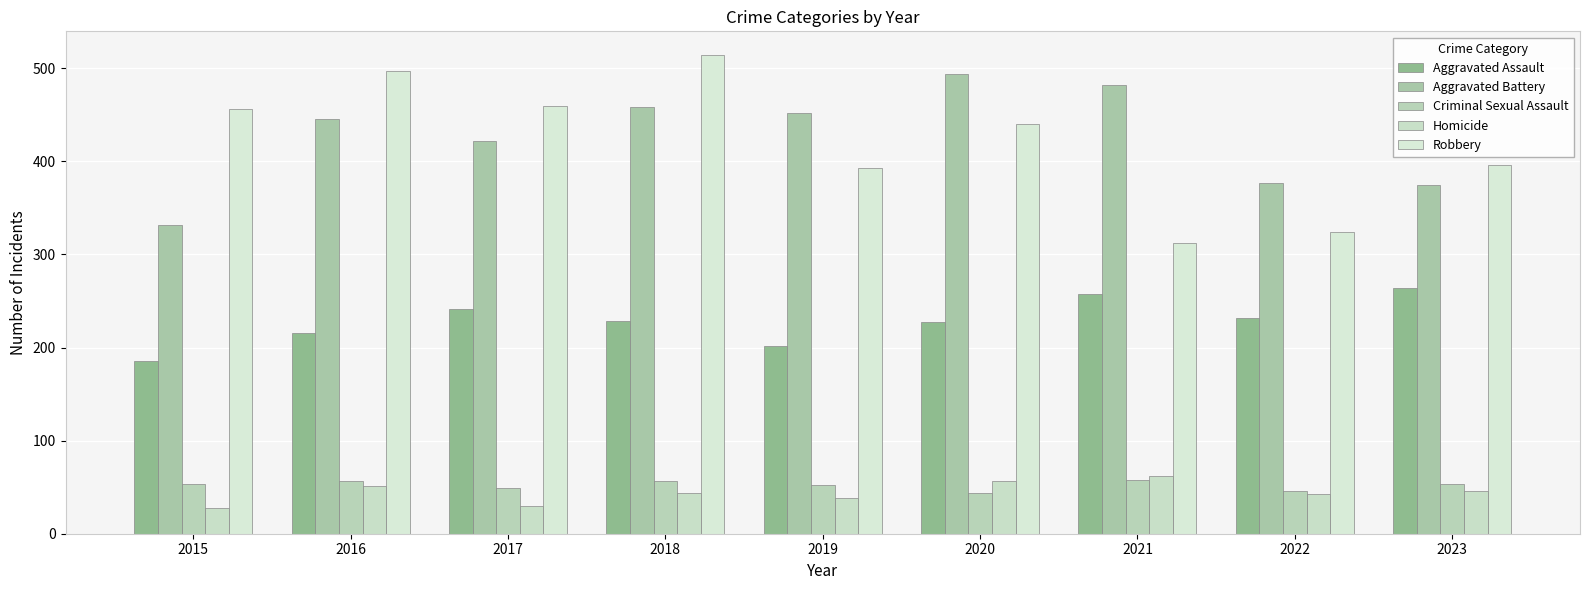

How many bars are there in total?

45